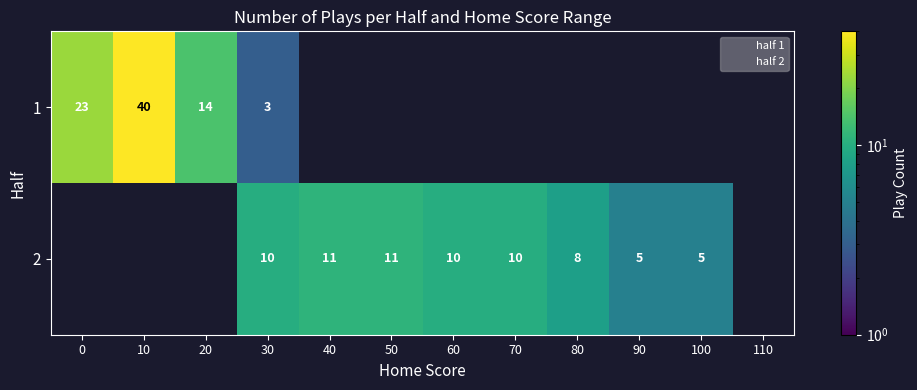

The value of 1 at 30 is 1. True or false?

False